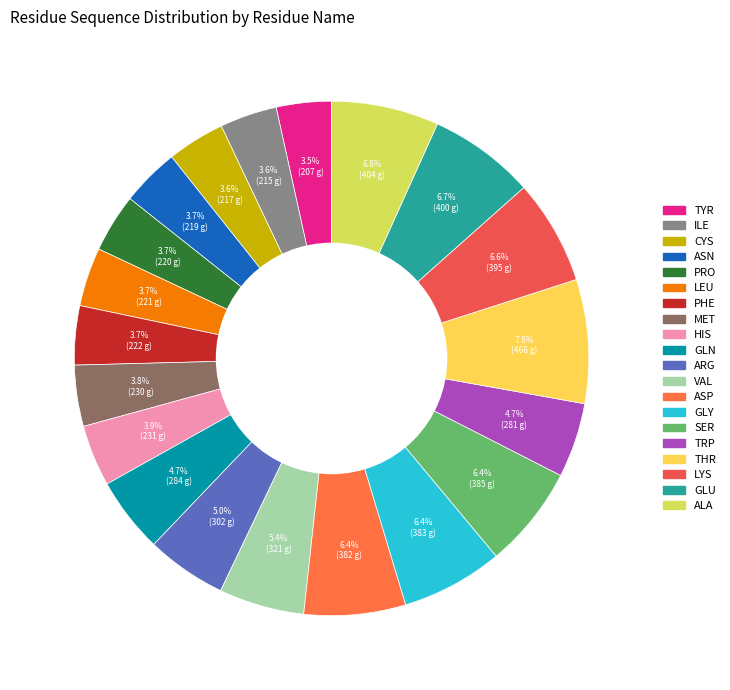

What is the largest slice in the pie chart?

THR